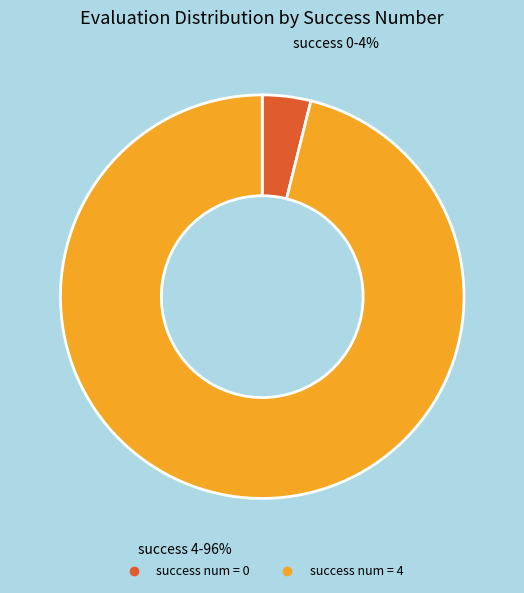

To the nearest percent, what is the difference between the largest and smallest slice percentages?

92%